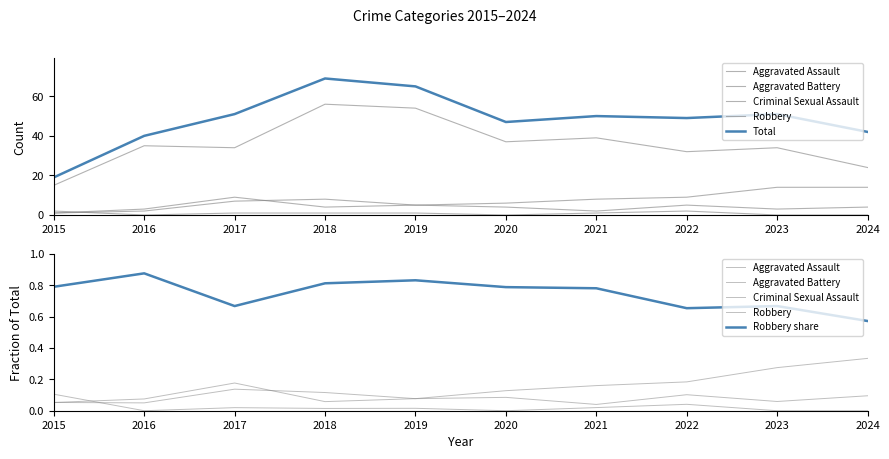

At 2023, list the series in order from smallest to largest.

Criminal Sexual Assault, Aggravated Assault, Aggravated Battery, Robbery, Robbery share, Total